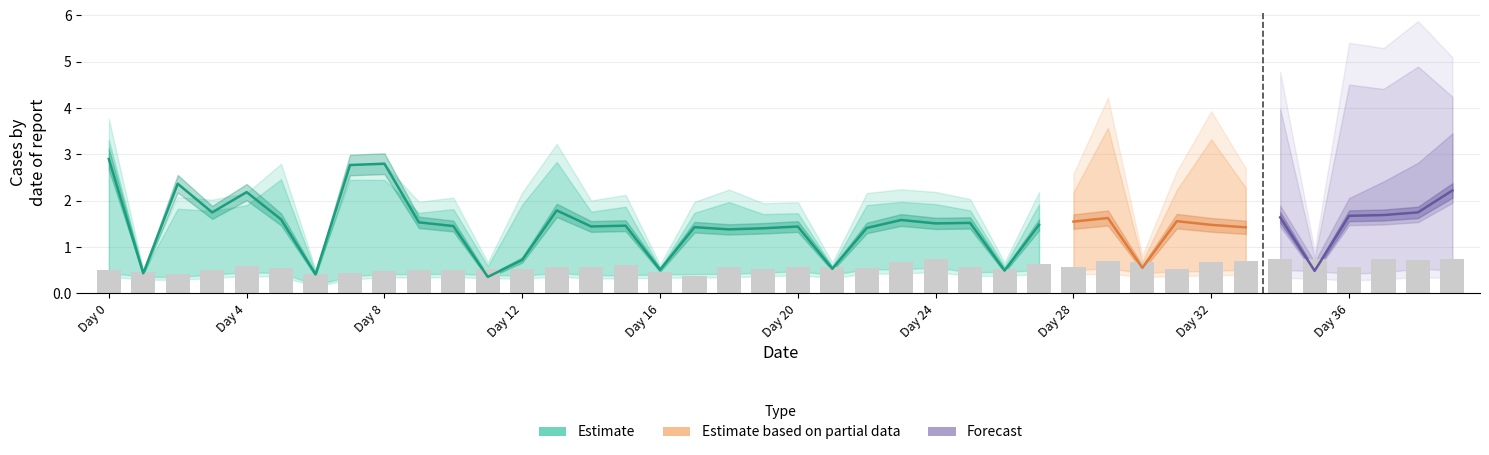

At which category does the chart reach its peak across all series?

38